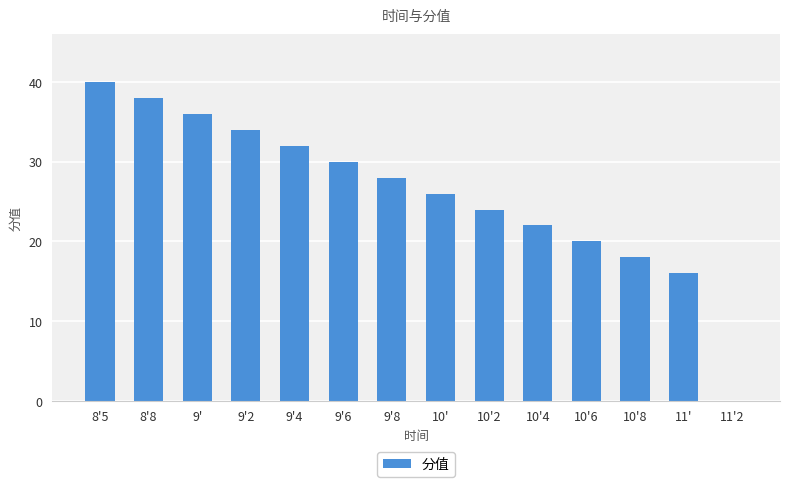

What is the sum of the values at 10'4 and 8'8?

60